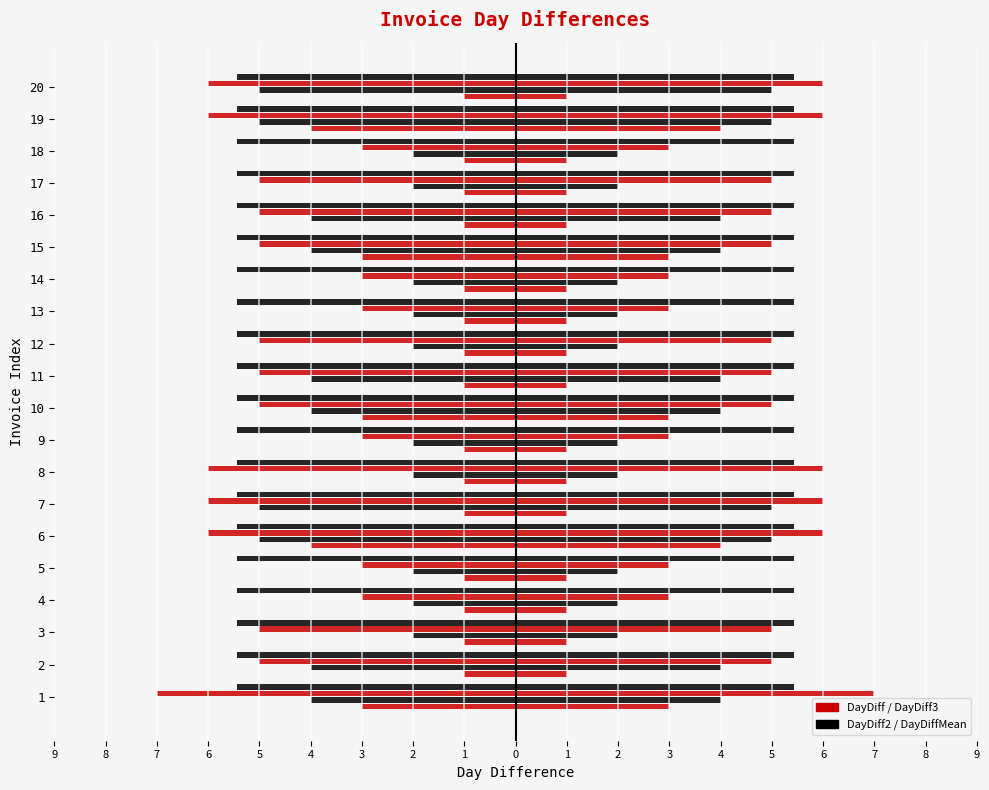

What is the spread (max minus min) of values at 4?

2